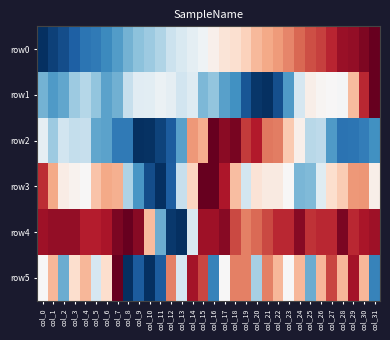

Reading left to right, list all the values displayed in this chart.

row0: col_0=-1.0	col_1=-0.9	col_2=-0.9	col_3=-0.8	col_4=-0.7	col_5=-0.7	col_6=-0.6	col_7=-0.6	col_8=-0.5	col_9=-0.4	col_10=-0.4	col_11=-0.3	col_12=-0.2	col_13=-0.2	col_14=-0.1	col_15=-0.0	col_16=0.0	col_17=0.1	col_18=0.2	col_19=0.2	col_20=0.3	col_21=0.4	col_22=0.4	col_23=0.5	col_24=0.6	col_25=0.6	col_26=0.7	col_27=0.8	col_28=0.9	col_29=0.9	col_30=0.9	col_31=1.0
row1: col_0=-0.5	col_1=-0.6	col_2=-0.5	col_3=-0.4	col_4=-0.3	col_5=-0.4	col_6=-0.5	col_7=-0.5	col_8=-0.2	col_9=-0.1	col_10=-0.1	col_11=-0.1	col_12=-0.1	col_13=-0.2	col_14=-0.1	col_15=-0.5	col_16=-0.4	col_17=-0.5	col_18=-0.6	col_19=-0.9	col_20=-1.0	col_21=-1.0	col_22=-0.9	col_23=-0.6	col_24=-0.2	col_25=0.1	col_26=0.0	col_27=0.0	col_28=-0.0	col_29=0.3	col_30=0.8	col_31=1.0
row2: col_0=-0.1	col_1=-0.4	col_2=-0.2	col_3=-0.2	col_4=-0.2	col_5=-0.5	col_6=-0.5	col_7=-0.7	col_8=-0.7	col_9=-1.0	col_10=-1.0	col_11=-0.9	col_12=-0.8	col_13=-0.5	col_14=0.4	col_15=0.4	col_16=1.0	col_17=0.9	col_18=0.9	col_19=0.7	col_20=0.8	col_21=0.5	col_22=0.5	col_23=0.3	col_24=0.1	col_25=-0.3	col_26=-0.3	col_27=-0.6	col_28=-0.7	col_29=-0.7	col_30=-0.7	col_31=-0.6
row3: col_0=0.7	col_1=0.4	col_2=0.1	col_3=0.0	col_4=0.0	col_5=0.3	col_6=0.4	col_7=0.4	col_8=-0.3	col_9=-0.6	col_10=-0.9	col_11=-1.0	col_12=-0.8	col_13=-0.2	col_14=0.2	col_15=1.0	col_16=1.0	col_17=0.8	col_18=0.3	col_19=-0.2	col_20=0.1	col_21=0.1	col_22=0.1	col_23=0.0	col_24=-0.5	col_25=-0.4	col_26=-0.1	col_27=0.2	col_28=0.3	col_29=0.4	col_30=0.4	col_31=0.1
row4: col_0=0.8	col_1=0.9	col_2=0.9	col_3=0.9	col_4=0.8	col_5=0.8	col_6=0.8	col_7=0.9	col_8=1.0	col_9=0.9	col_10=0.3	col_11=-0.5	col_12=-1.0	col_13=-1.0	col_14=-0.2	col_15=0.8	col_16=0.8	col_17=0.9	col_18=0.7	col_19=0.5	col_20=0.6	col_21=0.7	col_22=0.8	col_23=0.8	col_24=0.9	col_25=0.7	col_26=0.8	col_27=0.8	col_28=0.9	col_29=0.8	col_30=0.8	col_31=0.8
row5: col_0=0.0	col_1=0.3	col_2=-0.5	col_3=0.2	col_4=0.3	col_5=-0.2	col_6=0.2	col_7=1.0	col_8=-1.0	col_9=-0.8	col_10=-1.0	col_11=-0.8	col_12=0.5	col_13=-0.2	col_14=0.8	col_15=0.7	col_16=-0.7	col_17=0.0	col_18=0.5	col_19=0.5	col_20=-0.3	col_21=0.5	col_22=0.3	col_23=0.0	col_24=0.3	col_25=-0.5	col_26=0.3	col_27=0.7	col_28=0.3	col_29=0.8	col_30=0.3	col_31=-0.7